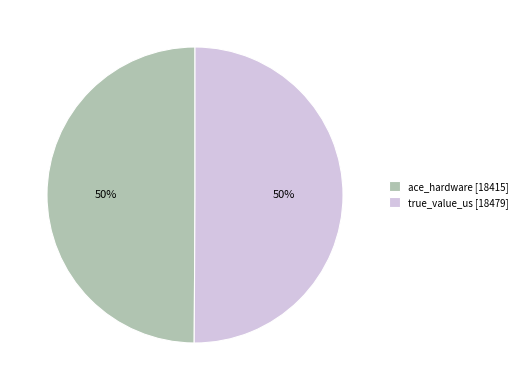

To the nearest percent, what is the average slice percentage?

50%